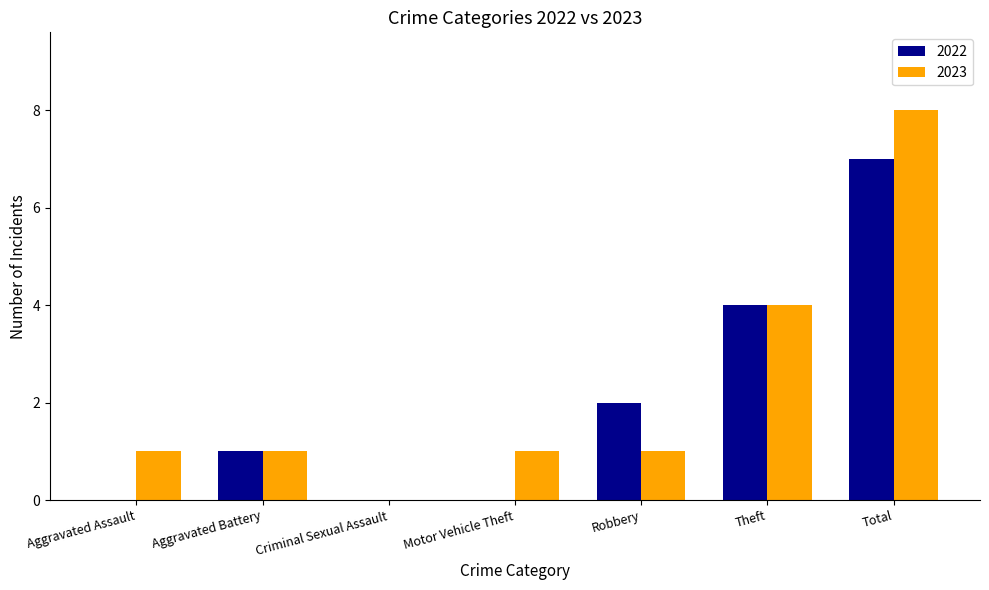

Which category has the highest value across all series?

Total